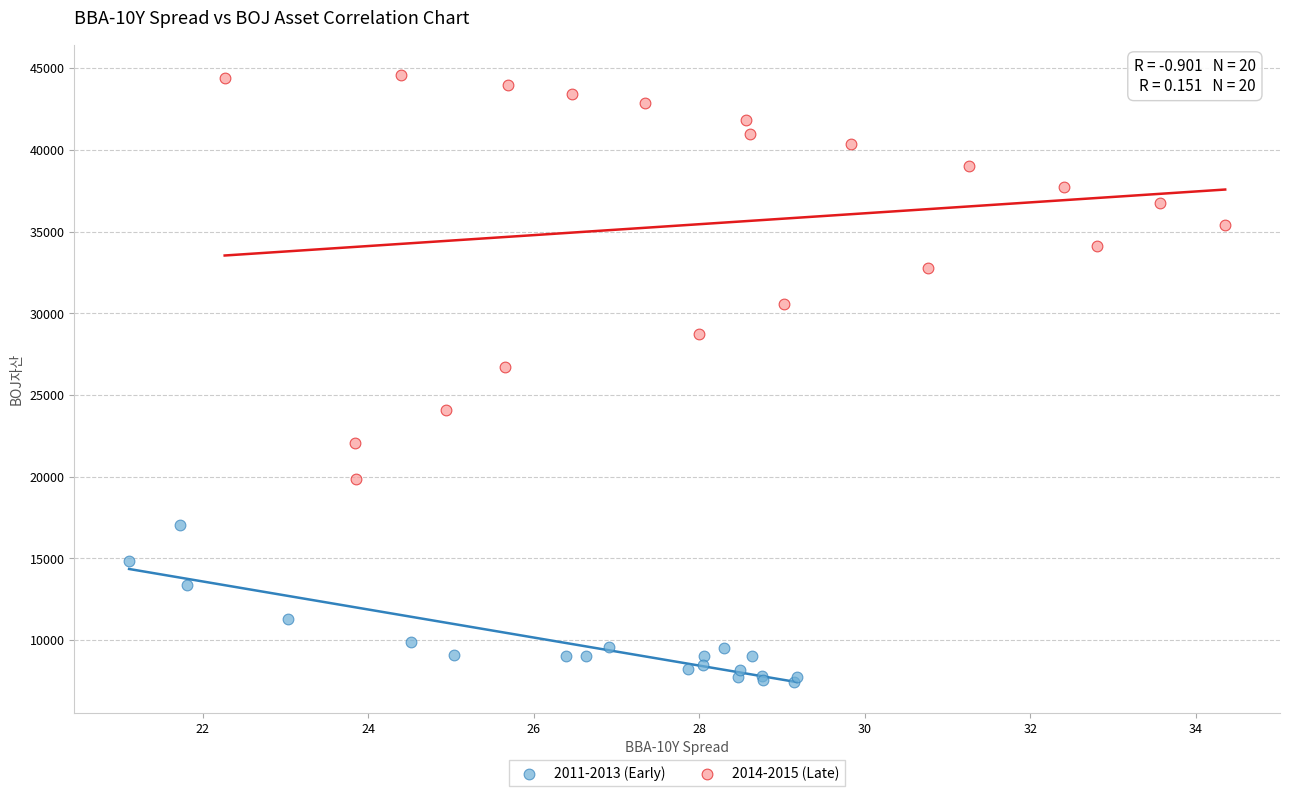

Which series reaches the maximum Y coordinate?

2014-2015 (Late)